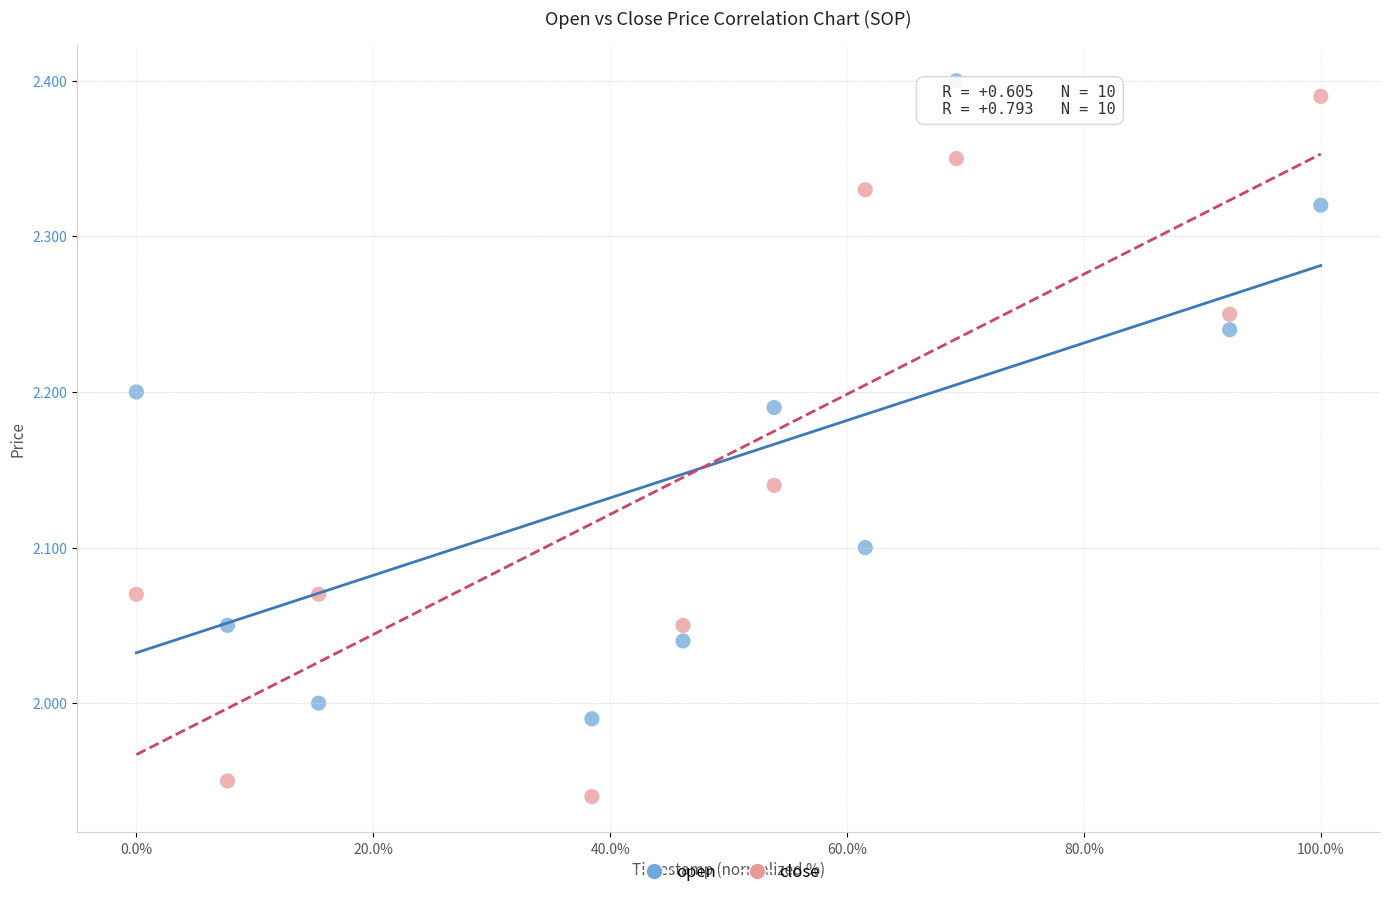

What are all the series names shown in the legend?

open, close